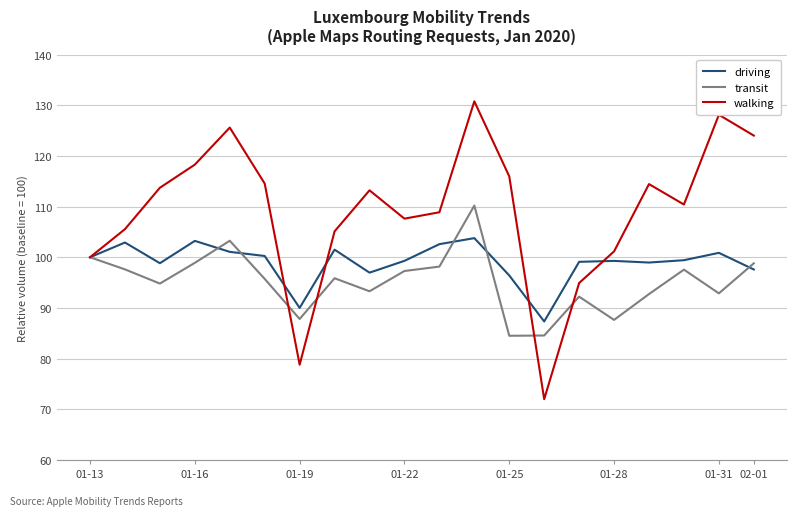

What is the difference between the maximum and second lowest values in the driving series?

13.8